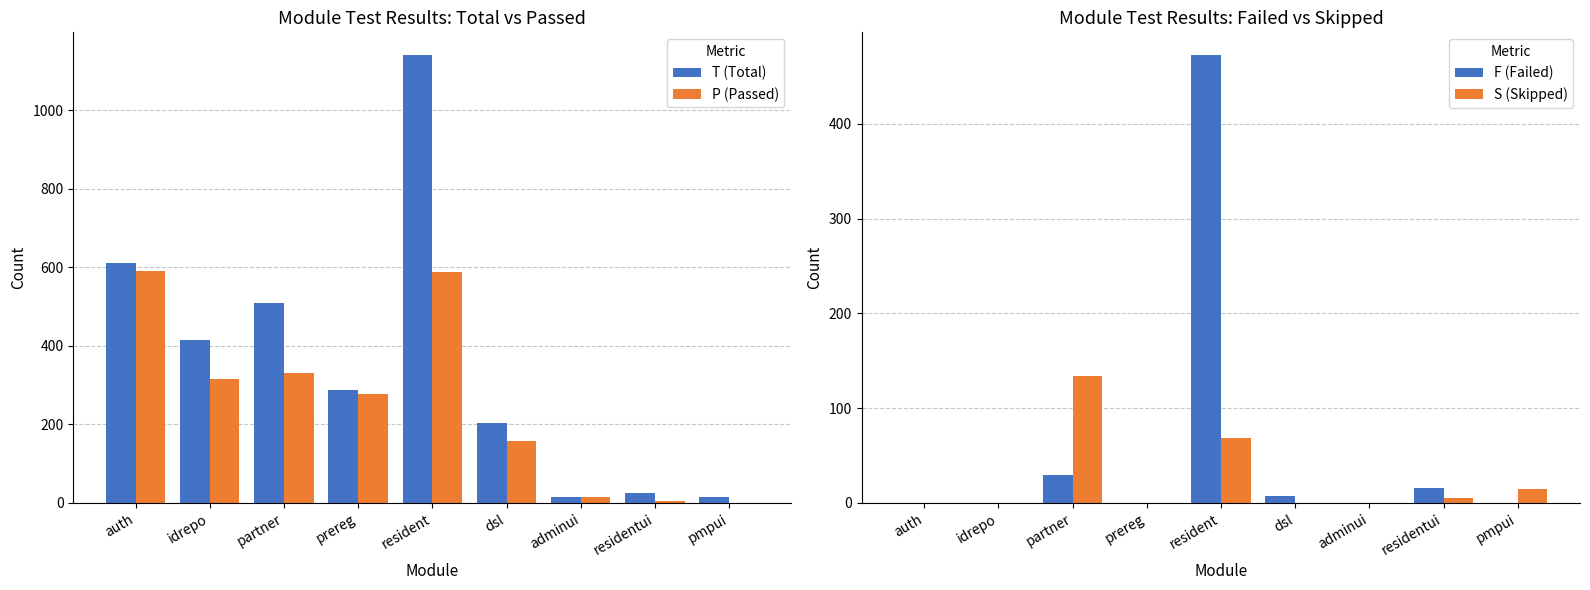

At how many categories does at least one series exceed 19?

7